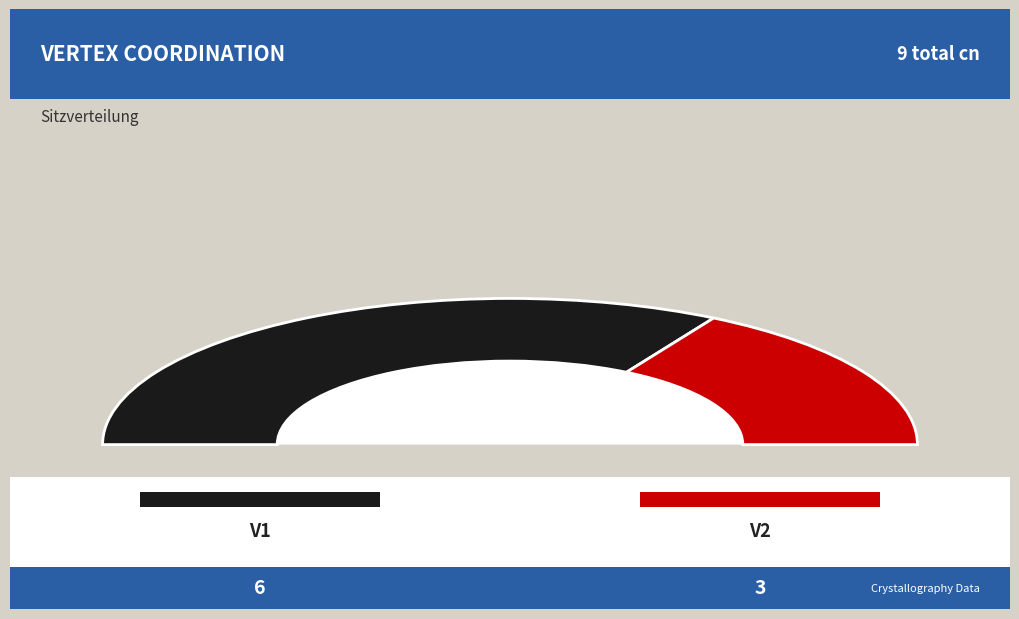

To the nearest percent, what percentage of the pie is V2?

33%